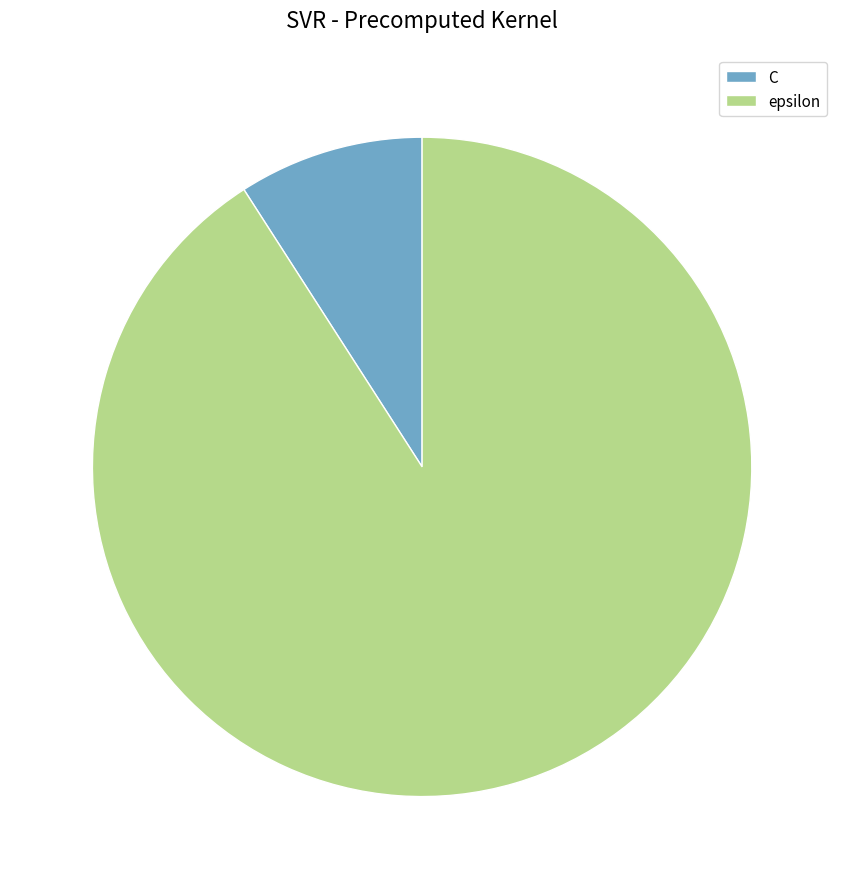

Count the number of slices in the pie.

2